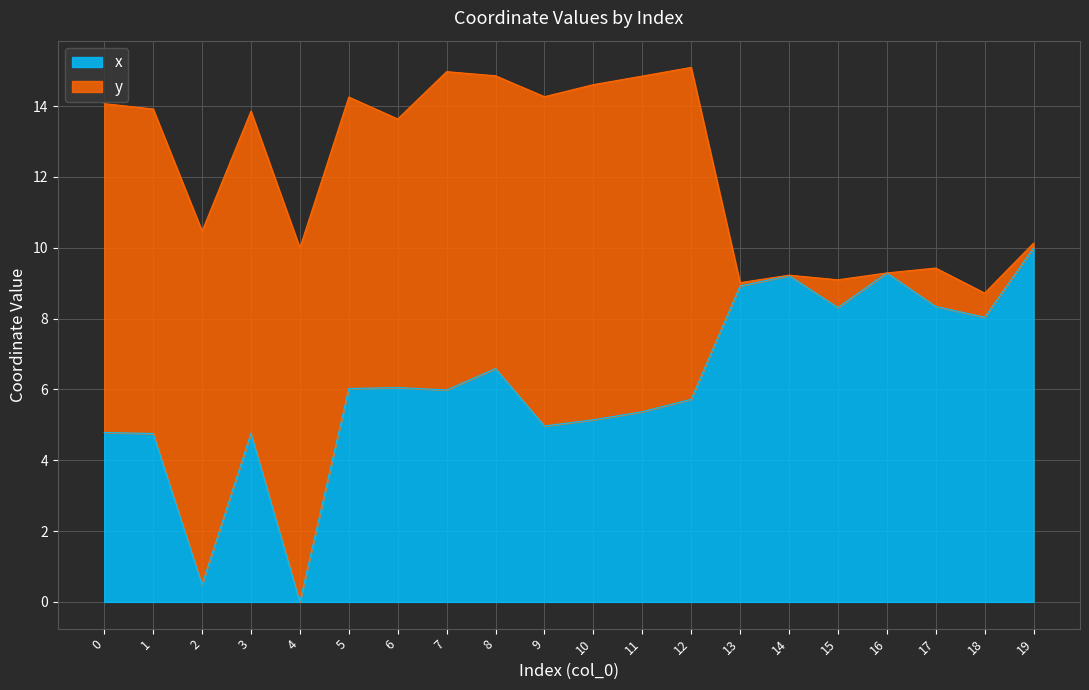

At which category does the data reach its first local peak?

3